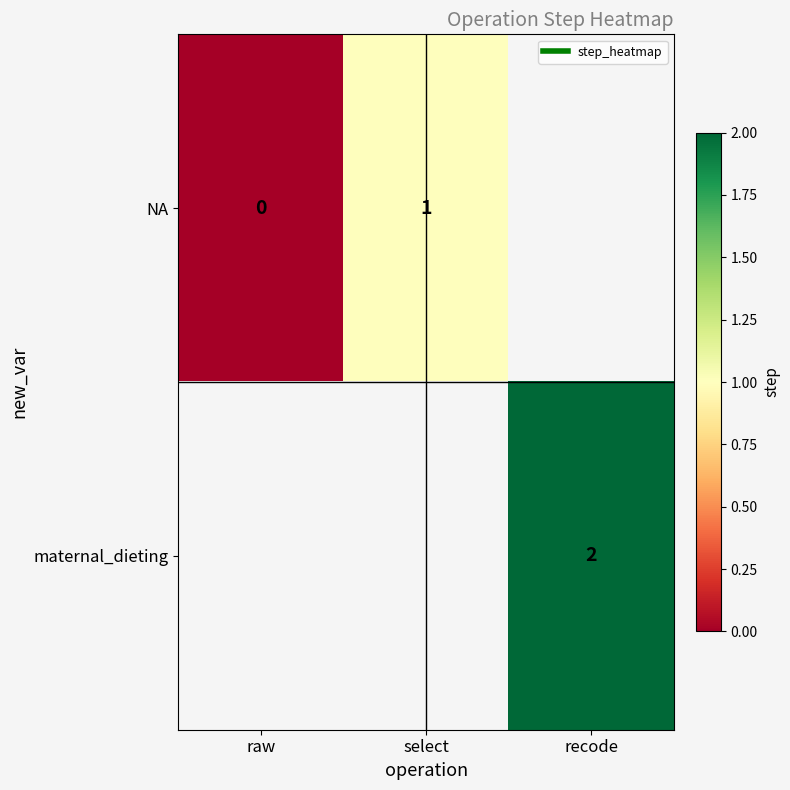

What is the sum of the NA values at raw and select?

1.0